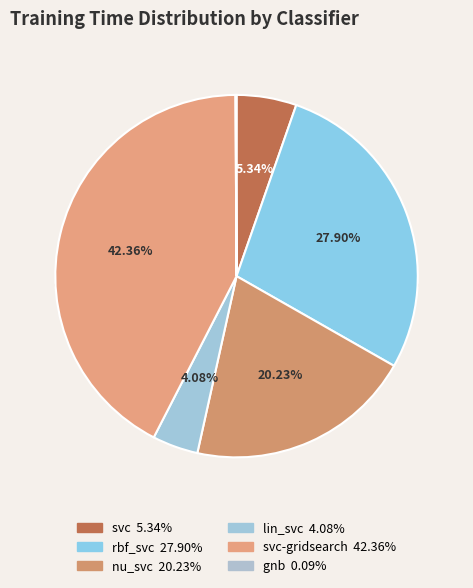

To the nearest percent, what is the average slice percentage?

17%